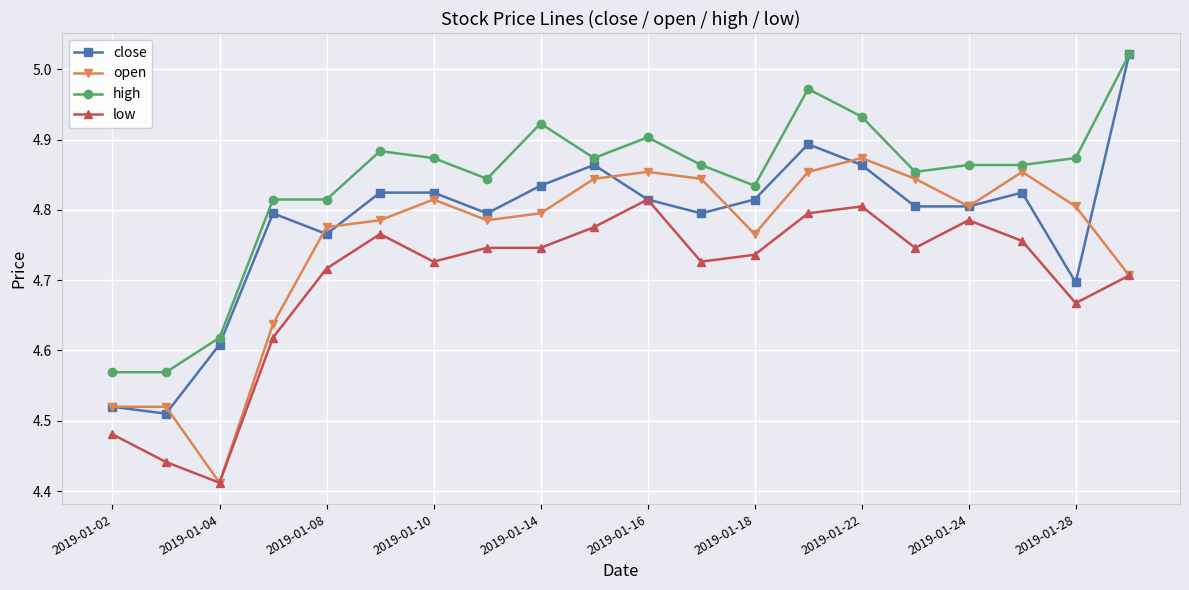

Which series has the largest total across all categories?

high